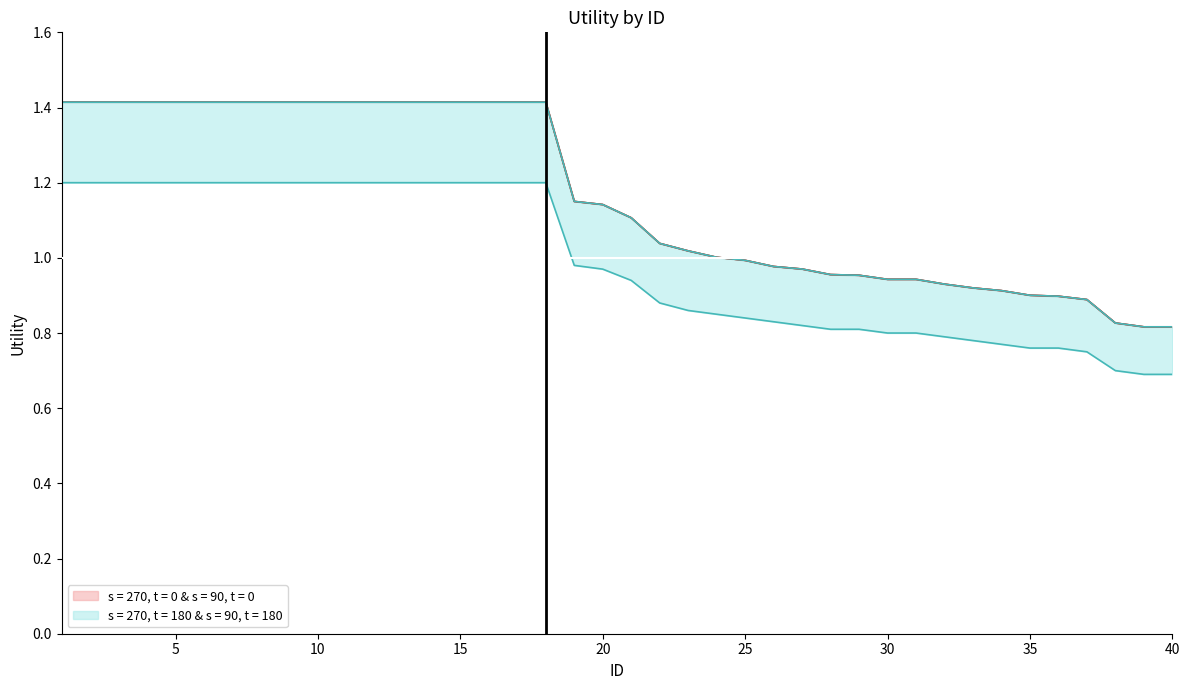

Which has a higher value, 40 or 7?

7